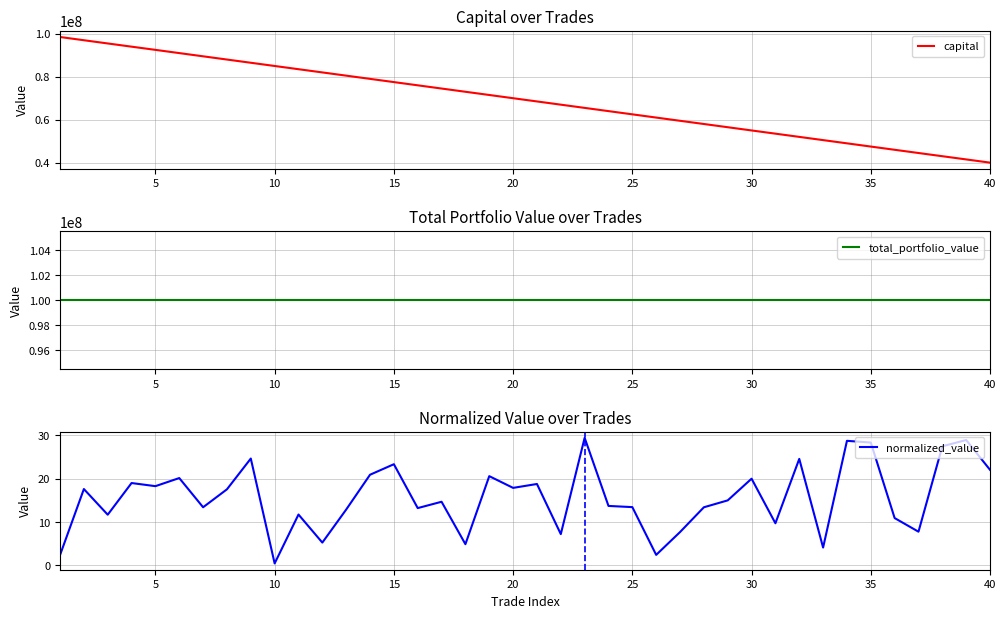

True or false: total_portfolio_value has more than 0 points higher than both neighbors.

False